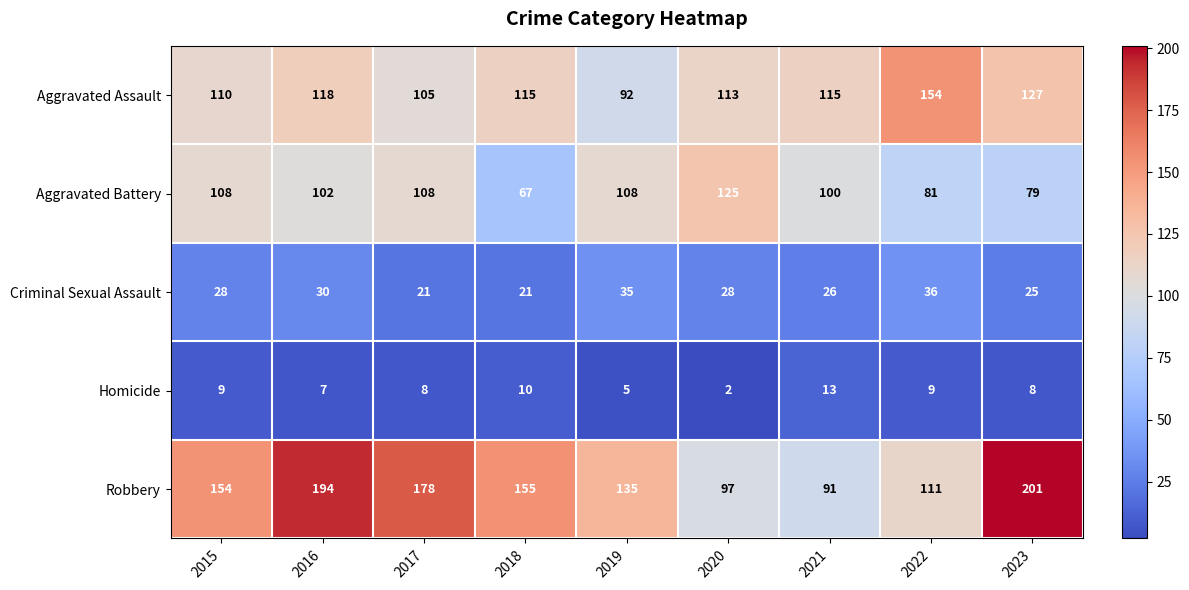

Which category has the highest value across all series?

2023